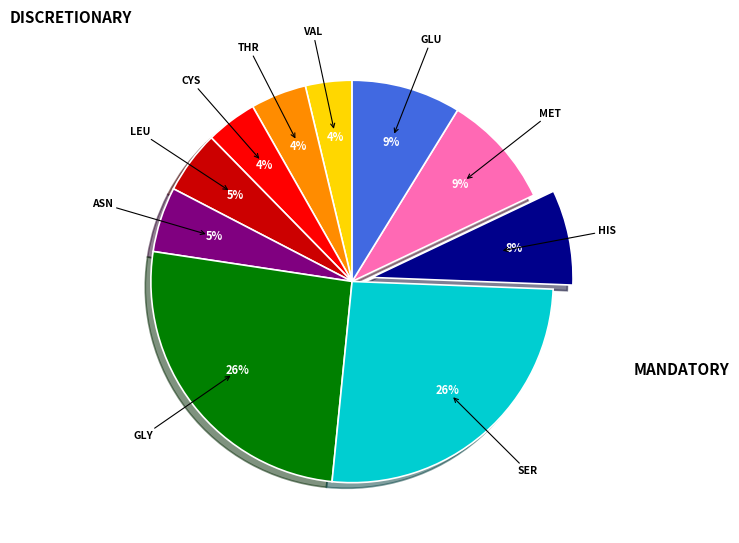

Is there any slice that represents more than half of the pie?

No